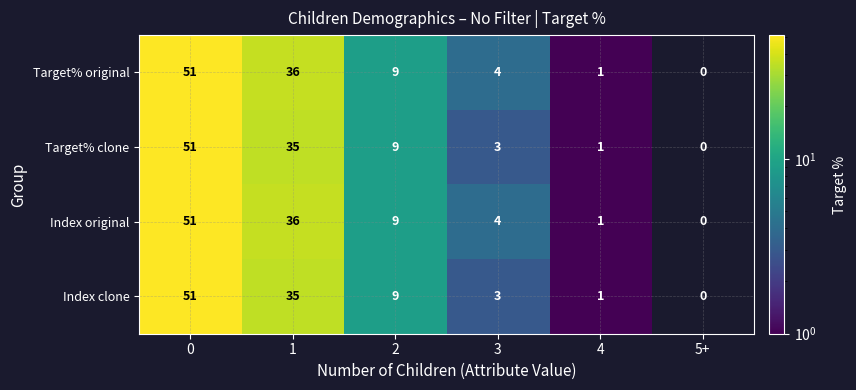

What is the sum of all Target% original values?

101